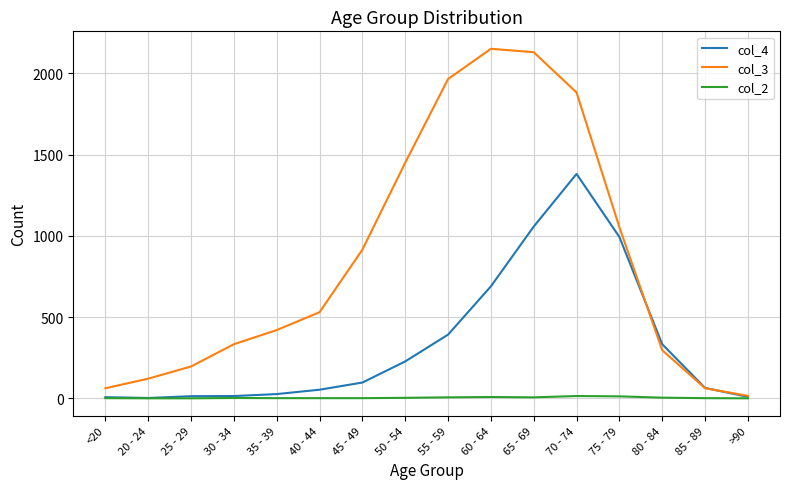

Rank the series by their average value, from highest to lowest.

col_3, col_4, col_2